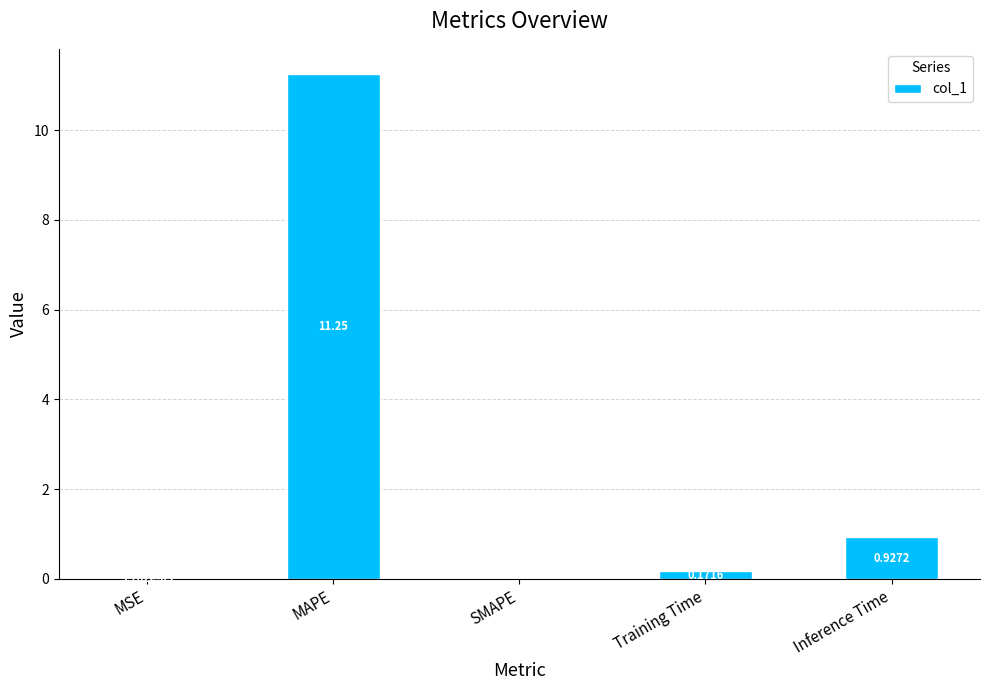

What is the sum of all values?

12.3